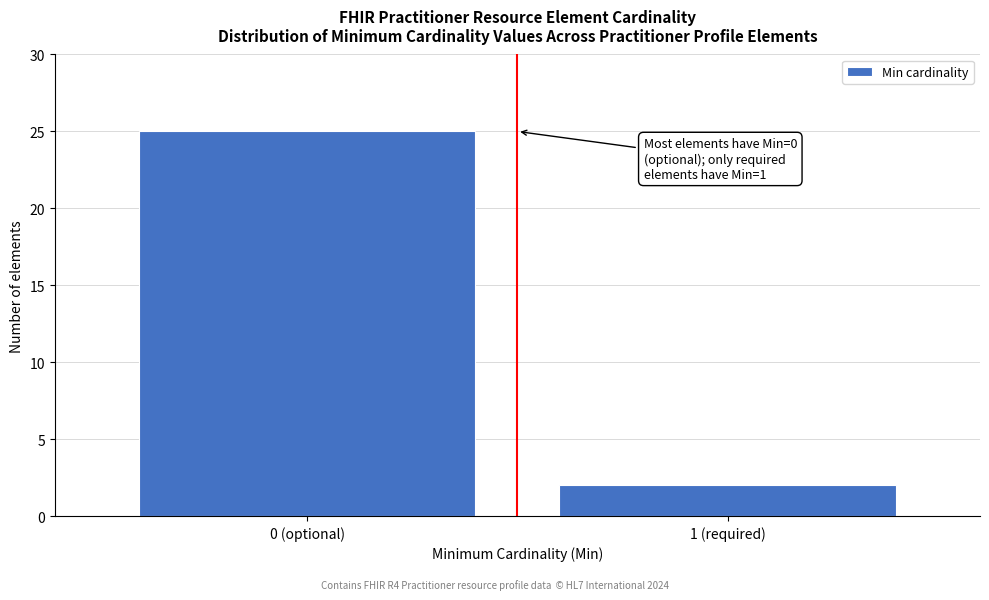

Reading right to left, extract all data points from this chart.

2	25